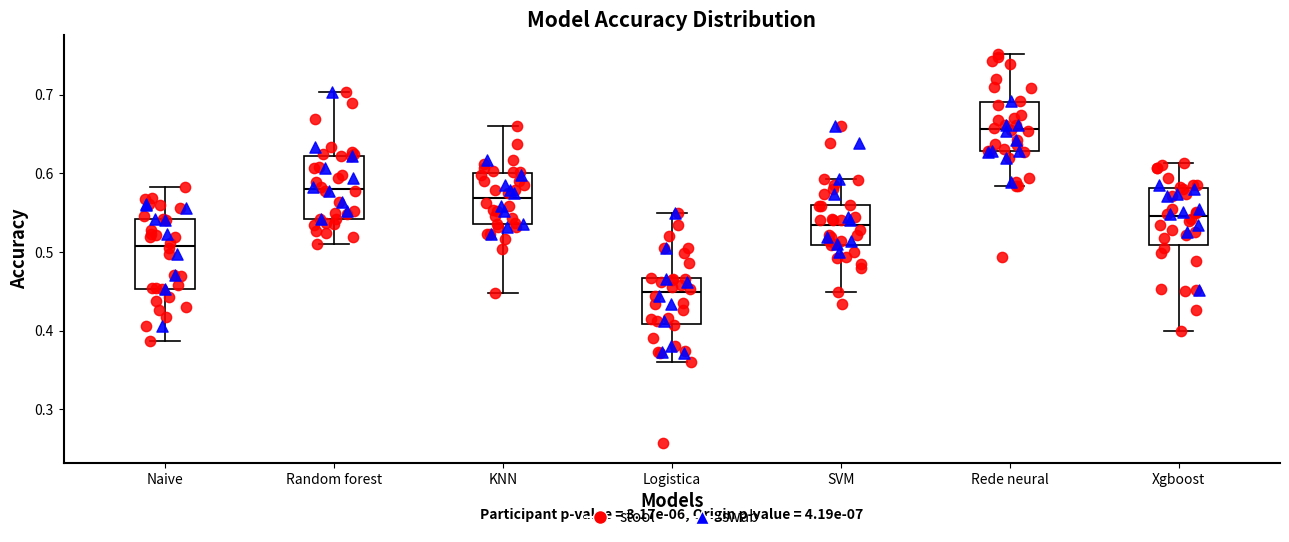

Where is the lower edge of the box for Rede neural on the y-axis? The values are not printed on the chart, so give them approximately, as read against the axis.

0.63